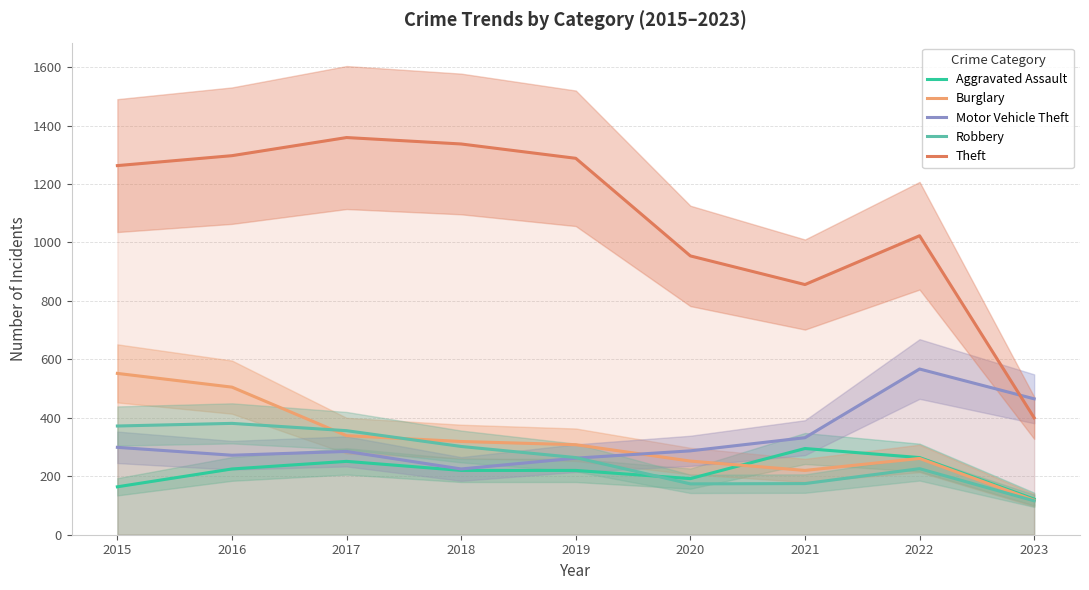

Is the value of Theft at 2020 greater than the value of Motor Vehicle Theft at 2023?

Yes